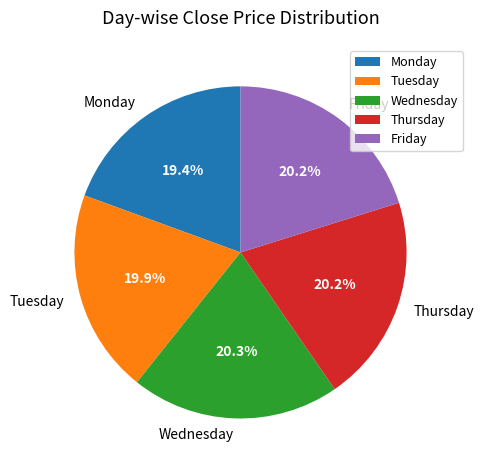

Which has a higher value, Friday or Monday?

Friday